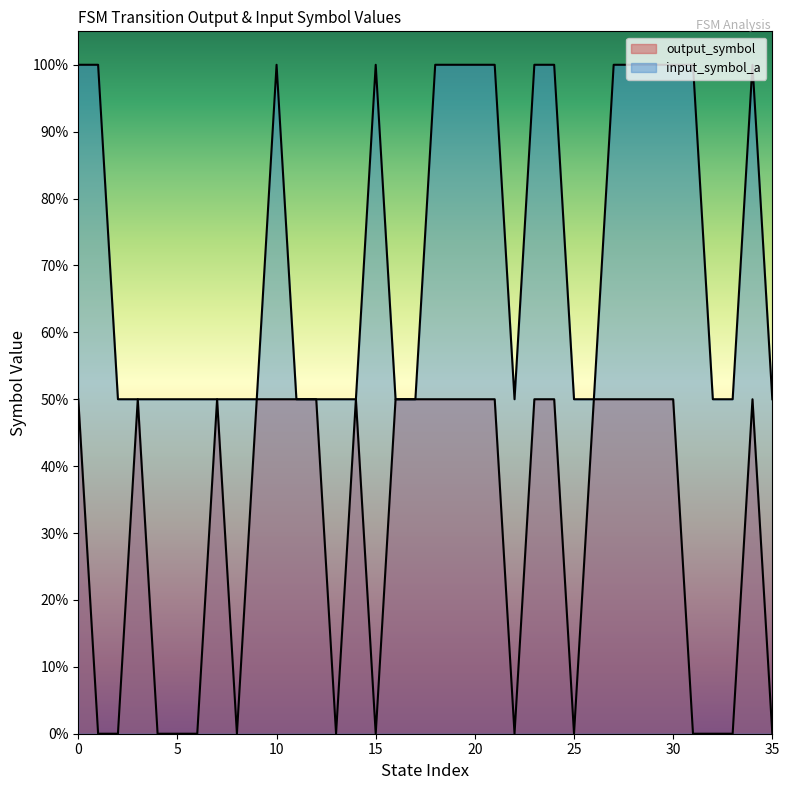

Where is the first local minimum for output_symbol?

8